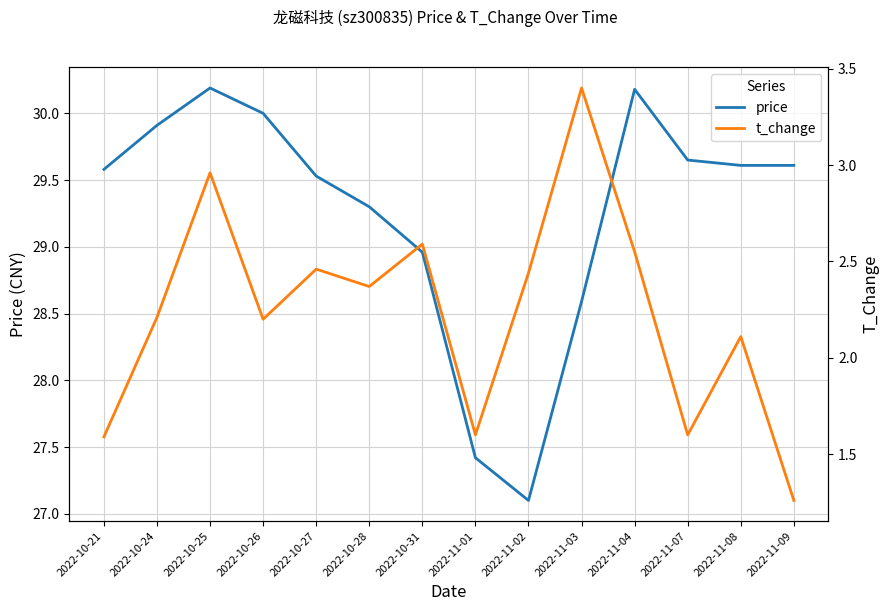

In price, how many points are lower than both neighbors (excluding endpoints)?

1